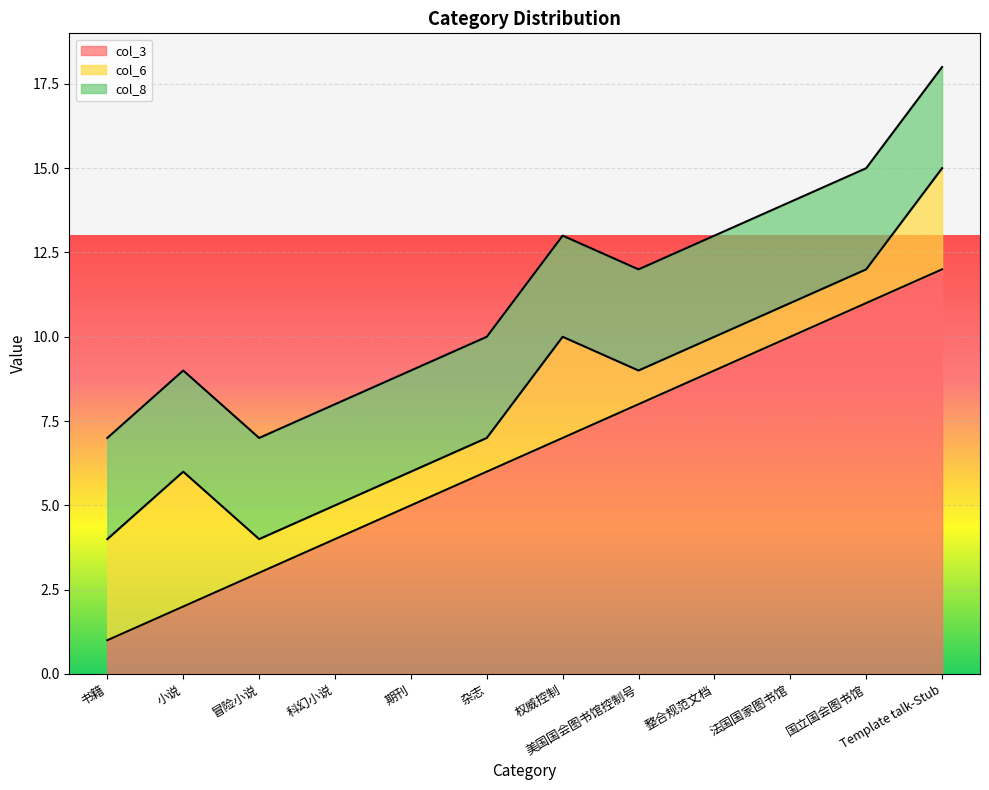

Which category has the lowest value in the col_3 series?

书籍